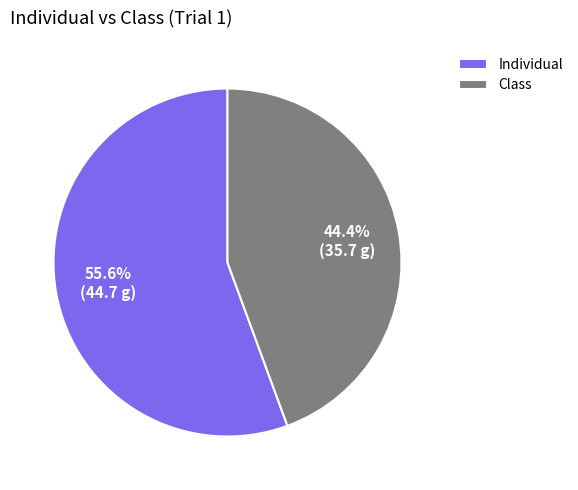

How much of the chart is everything except Class?

55.6%